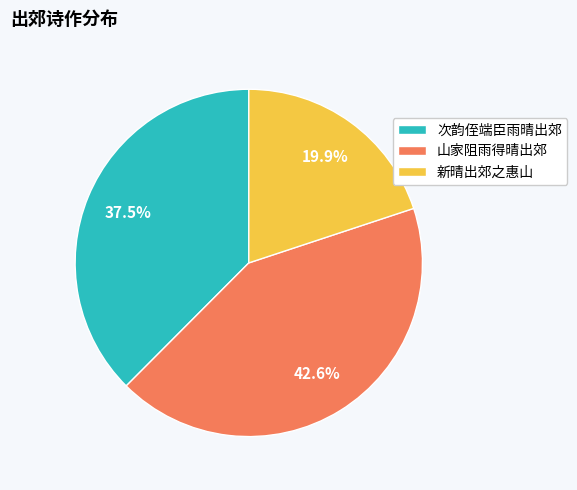

Which category has the biggest portion of the pie?

山家阻雨得晴出郊